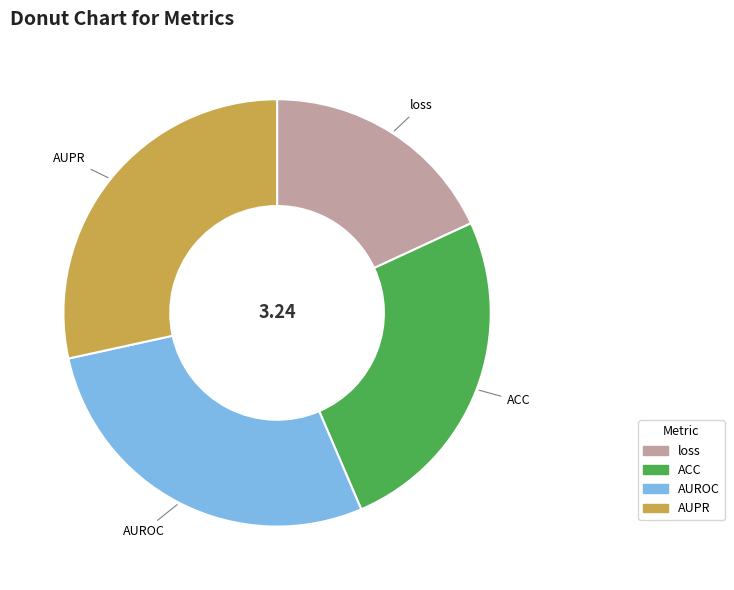

Count the number of slices in the pie.

4